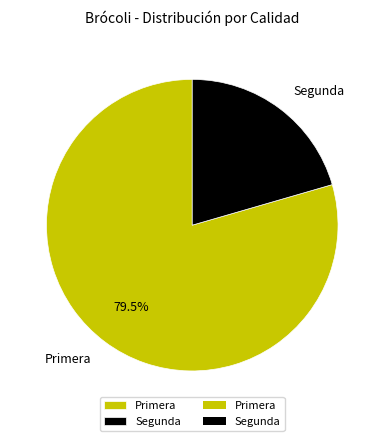

Count the number of slices in the pie.

2